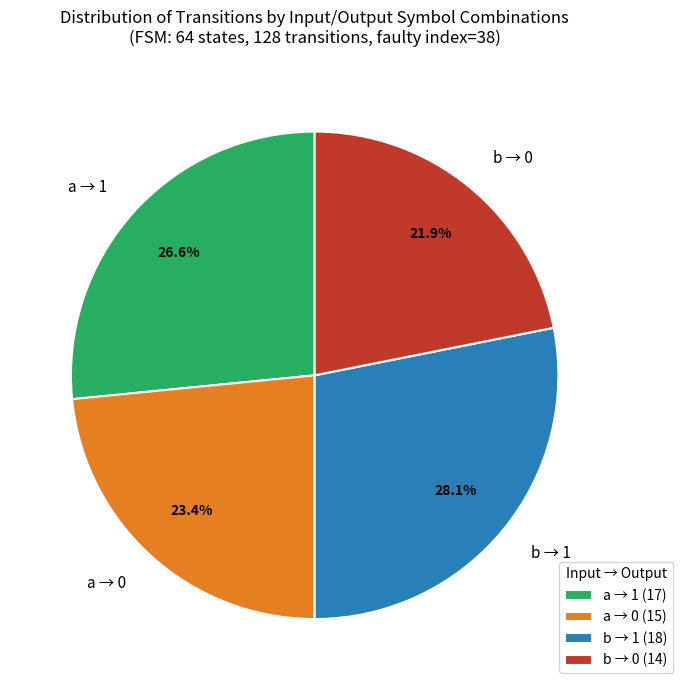

Does a → 0 represent more than half of the total?

No